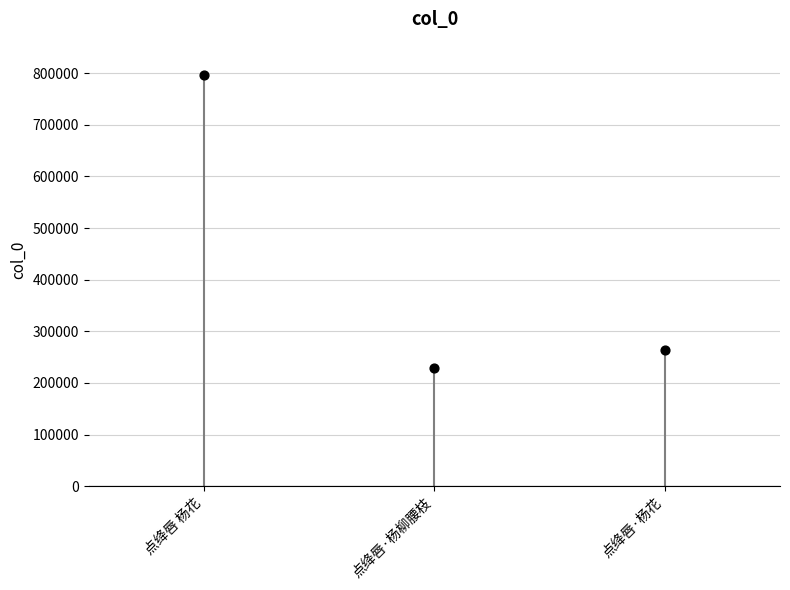

What Y value in the scatter plot is closest to 513582?

263702